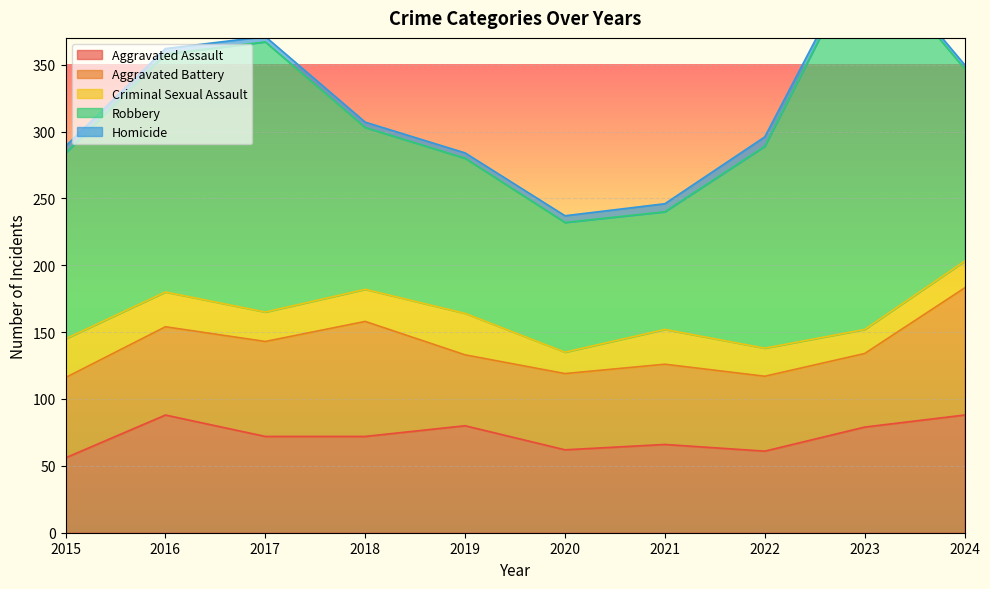

Rank the series by their maximum value, from lowest to highest.

Homicide, Criminal Sexual Assault, Aggravated Assault, Aggravated Battery, Robbery